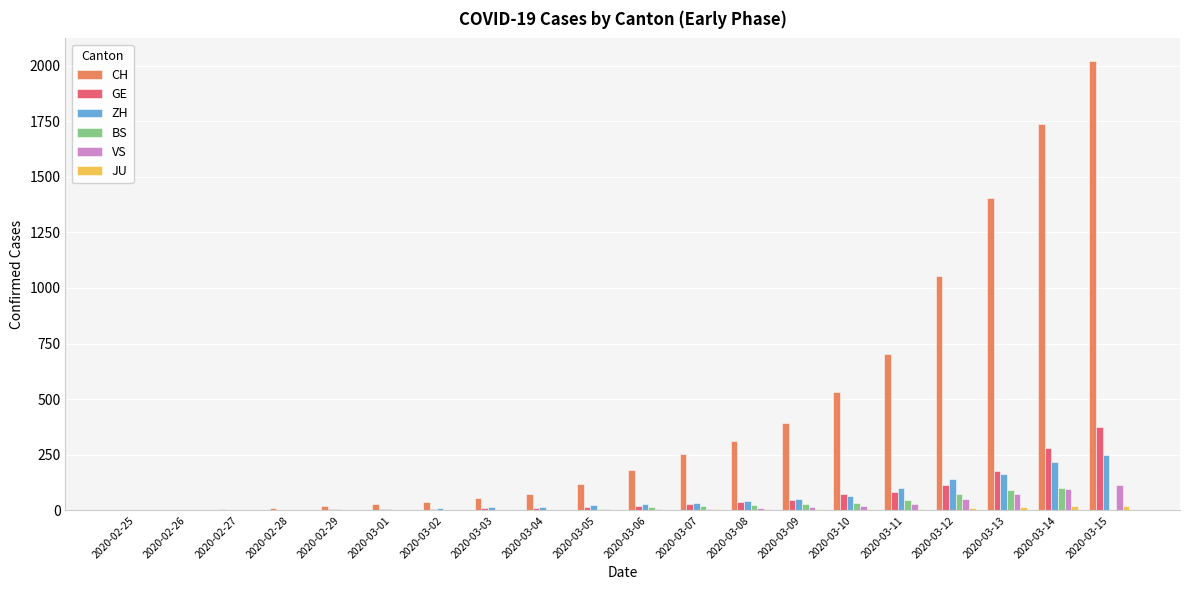

Which series changed the most between 2020-03-05 and 2020-03-09?

CH